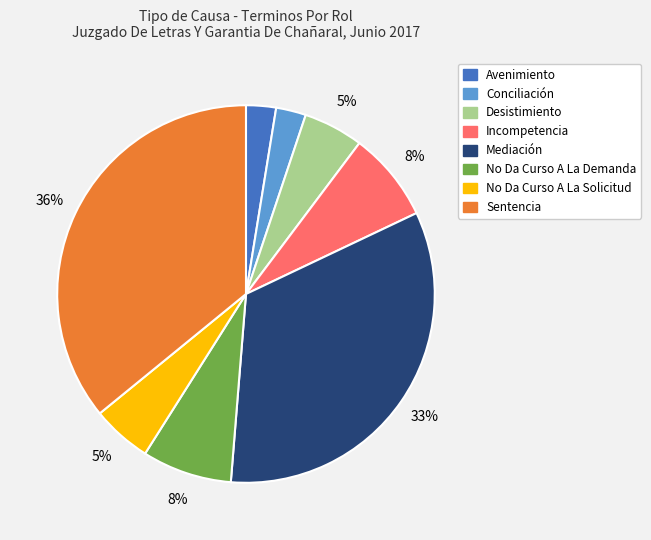

To the nearest percent, what percentage of the pie is Mediación?

33%